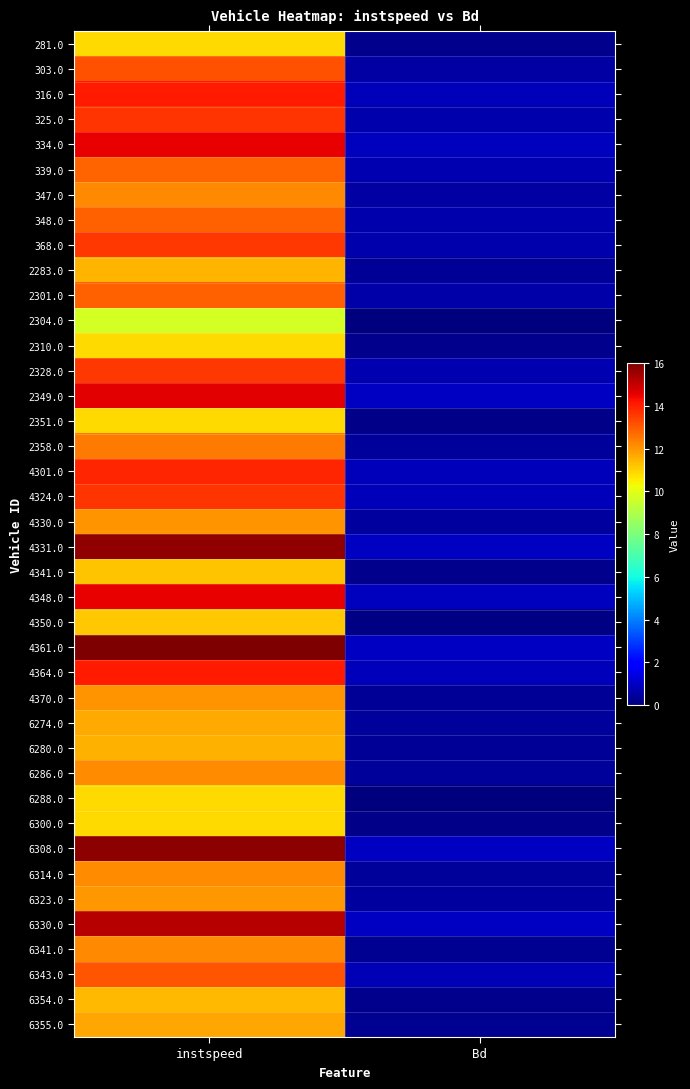

Rank the series at Bd from highest to lowest value.

4361.0, 4331.0, 6308.0, 2349.0, 6330.0, 4348.0, 334.0, 4324.0, 4364.0, 316.0, 4301.0, 6343.0, 339.0, 2328.0, 325.0, 368.0, 348.0, 2301.0, 303.0, 347.0, 6323.0, 4330.0, 2358.0, 6314.0, 6274.0, 6286.0, 4370.0, 6280.0, 2283.0, 6355.0, 6341.0, 281.0, 6354.0, 2310.0, 4341.0, 6300.0, 2351.0, 4350.0, 6288.0, 2304.0